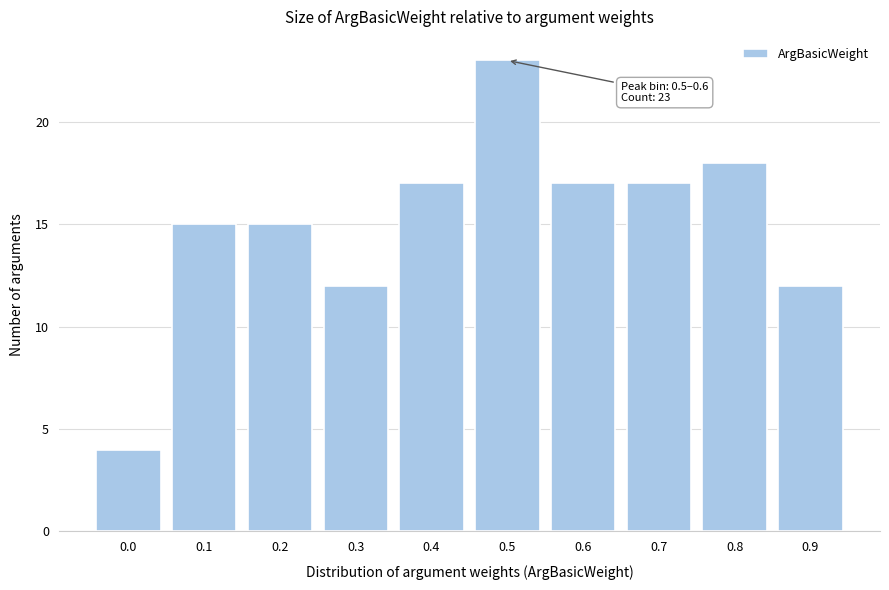

Reading right to left, extract all data points from this chart.

0.9=12	0.8=18	0.7=17	0.6=17	0.5=23	0.4=17	0.3=12	0.2=15	0.1=15	0.0=4